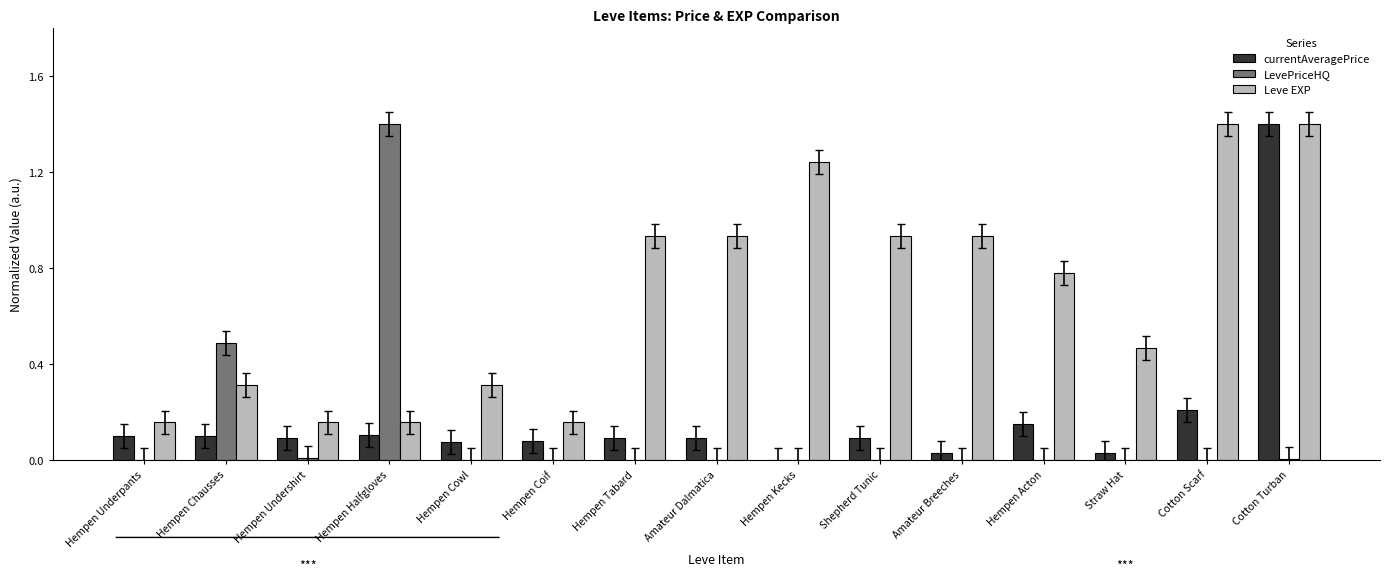

Which series has the largest total across all categories?

Leve EXP